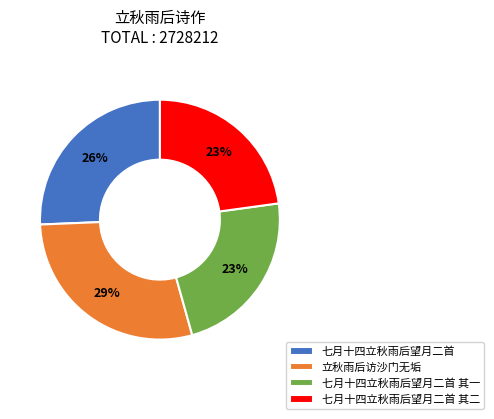

Is 七月十四立秋雨后望月二首 其一 the majority of the pie?

No